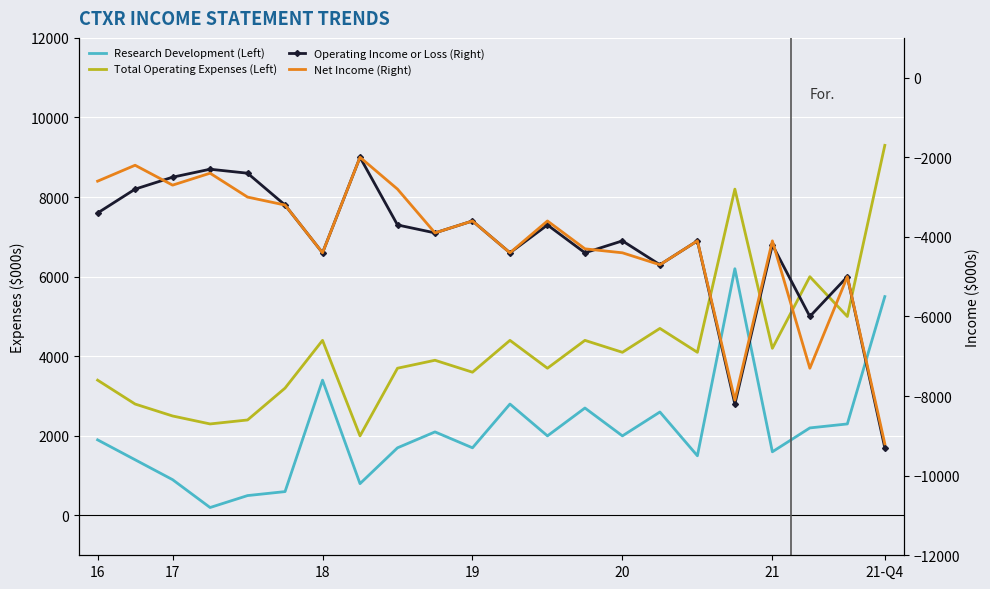

Is the value of Net Income (Right) at 20 greater than the value of Total Operating Expenses (Left) at 9?

No